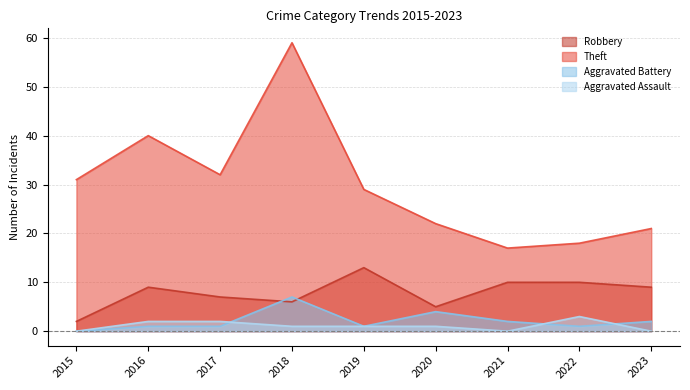

At which category is the sum across all series the highest?

2018